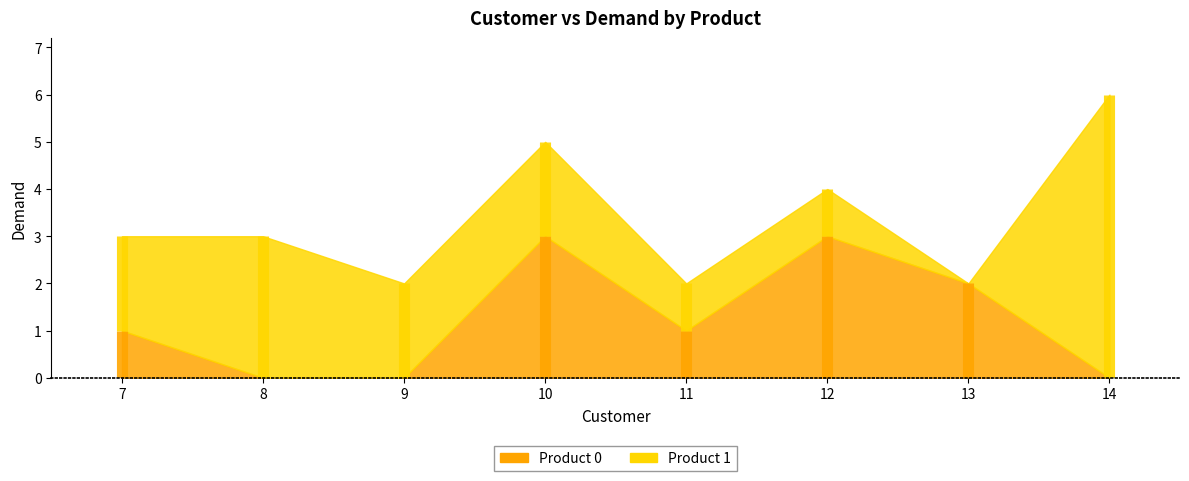

Which has a higher value, 9 or 13?

13